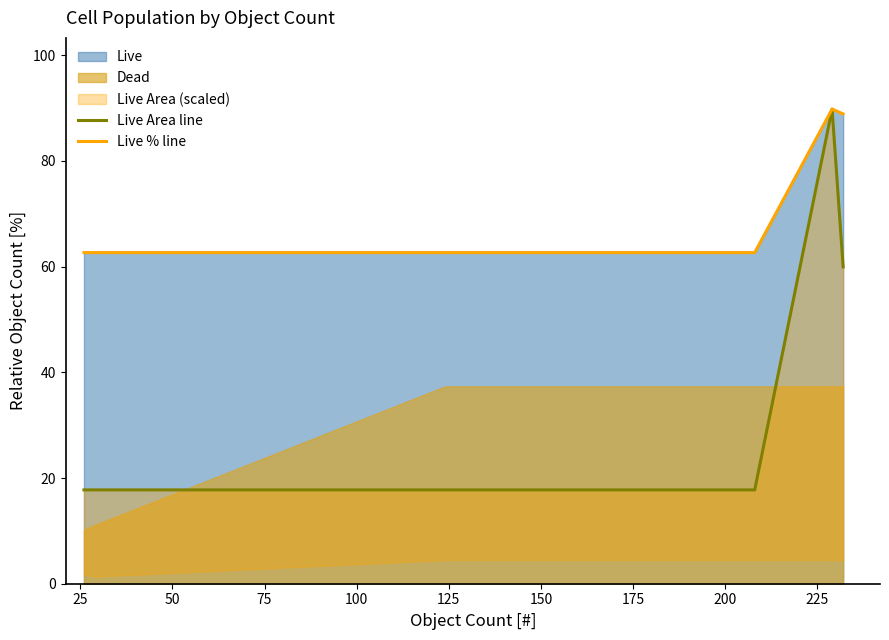

True or false: Live % line and Live Area line intersect in this chart.

False